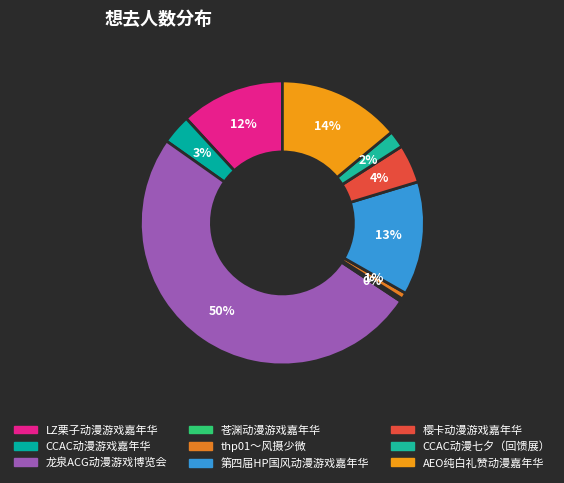

Between 樱卡动漫游戏嘉年华 and CCAC动漫游戏嘉年华, which is larger?

樱卡动漫游戏嘉年华